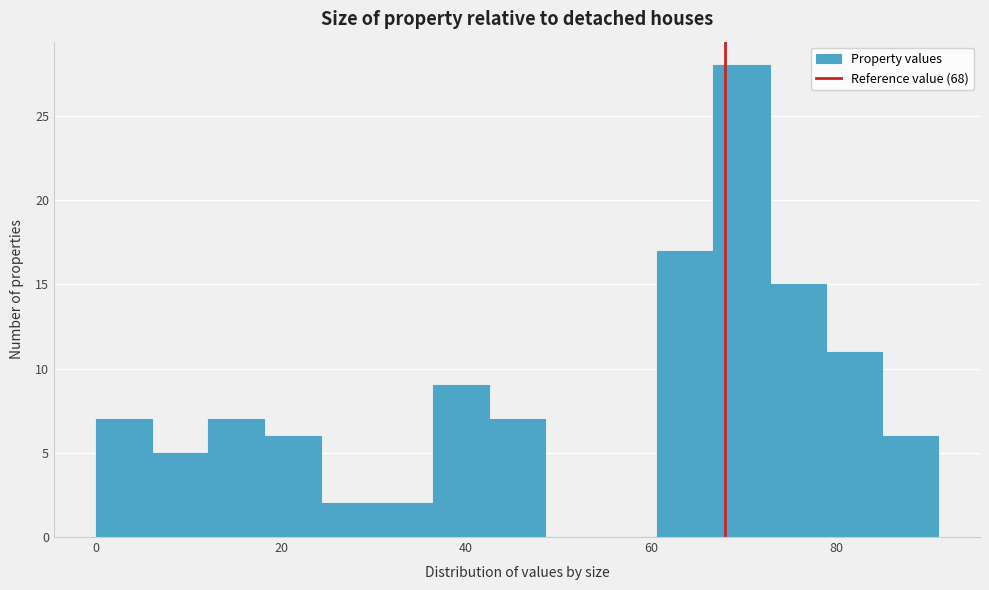

Around what value on the x-axis is the tallest bar? Give the approximate position of its centre, as read against the axis.

70